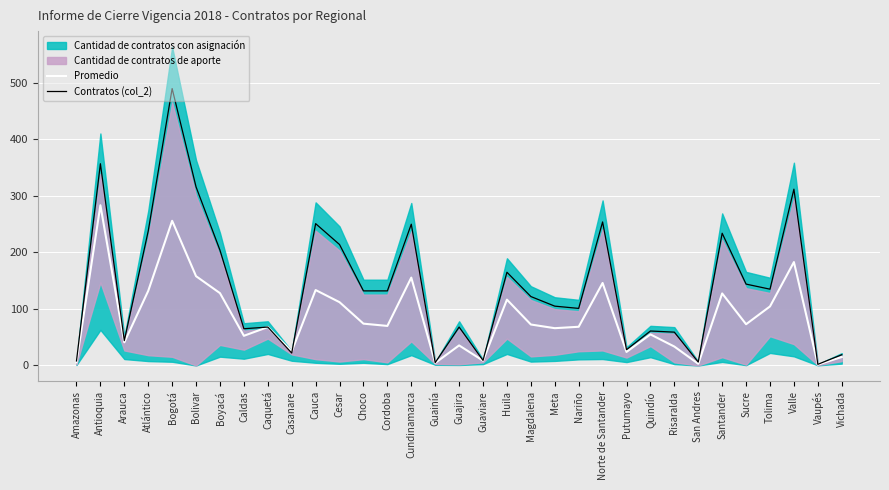

Is it true that Promedio equals 68.5 at Nariño?

True